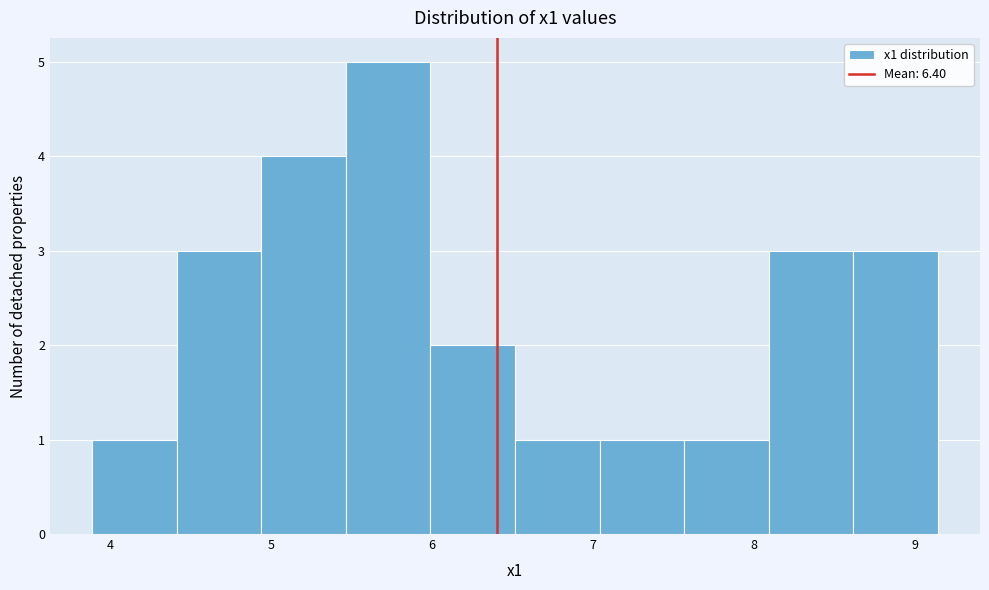

Reading left to right, list every bar in this chart as the range it spans on the x-axis followed by its height. Neither the bar edges nor the heights are printed on the chart, so give them approximately, as read against the axes.

3.9 to 4.4: 1
4.4 to 4.9: 3
4.9 to 5.5: 4
5.5 to 6.0: 5
6.0 to 6.5: 2
6.5 to 7.0: 1
7.0 to 7.6: 1
7.6 to 8.1: 1
8.1 to 8.6: 3
8.6 to 9.1: 3